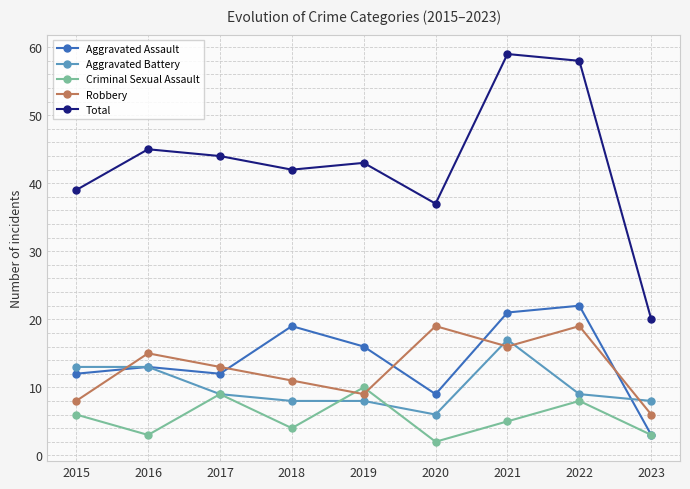

True or false: Total has a value of 15 at 2016.

False